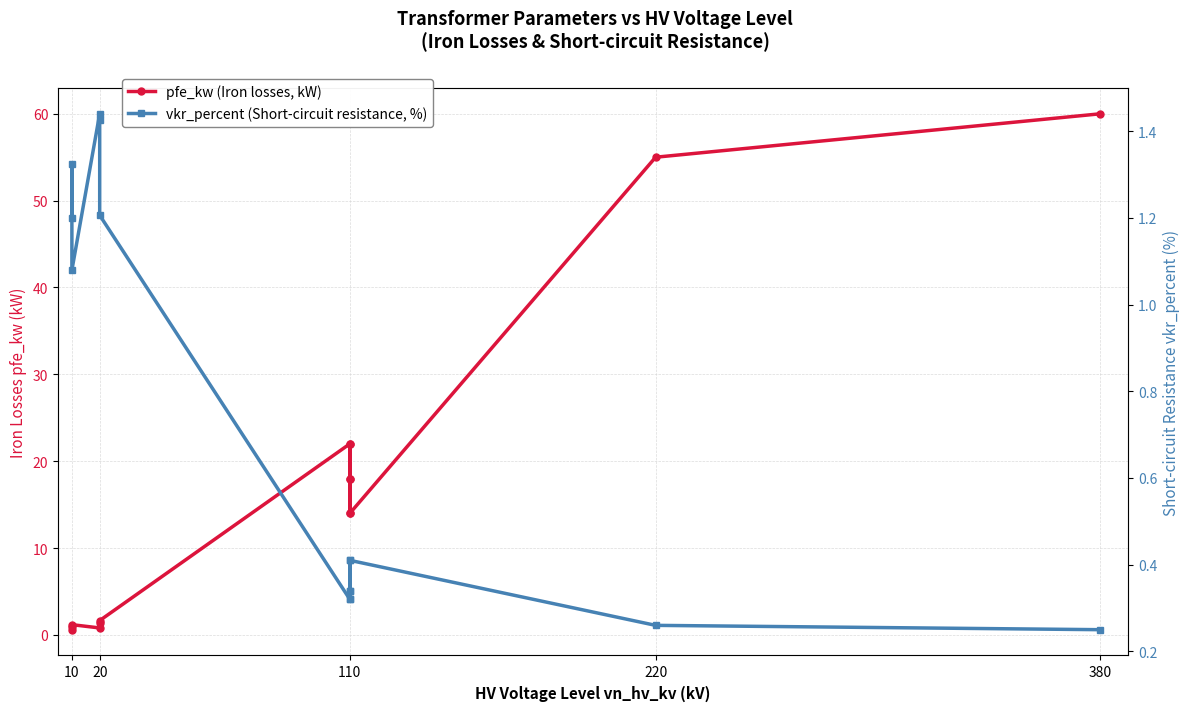

The value of vkr_percent (Short-circuit resistance, %) at 110 is 0.5. True or false?

False